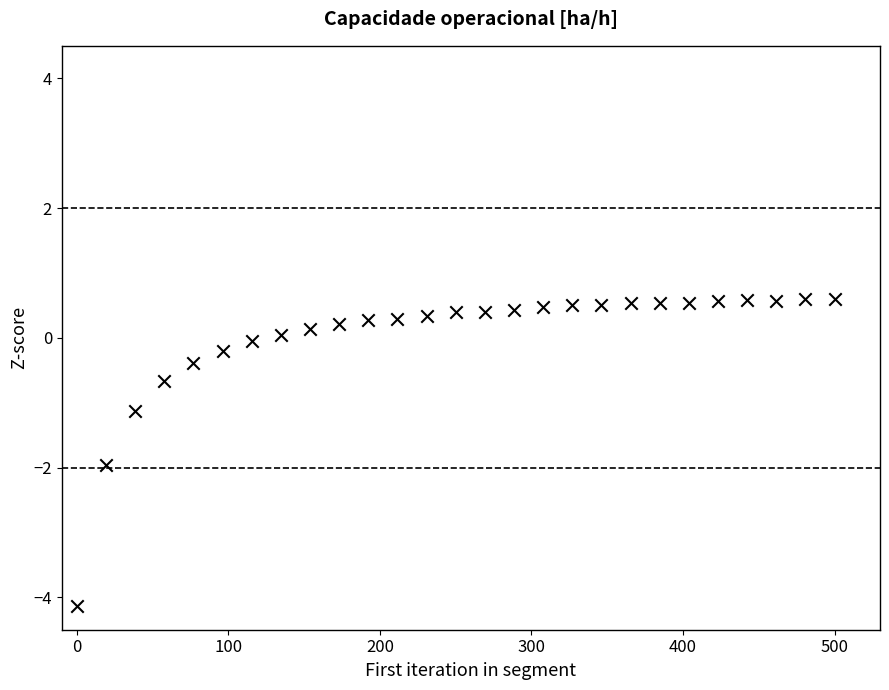

What is the range of X values (max minus min)?

500.0